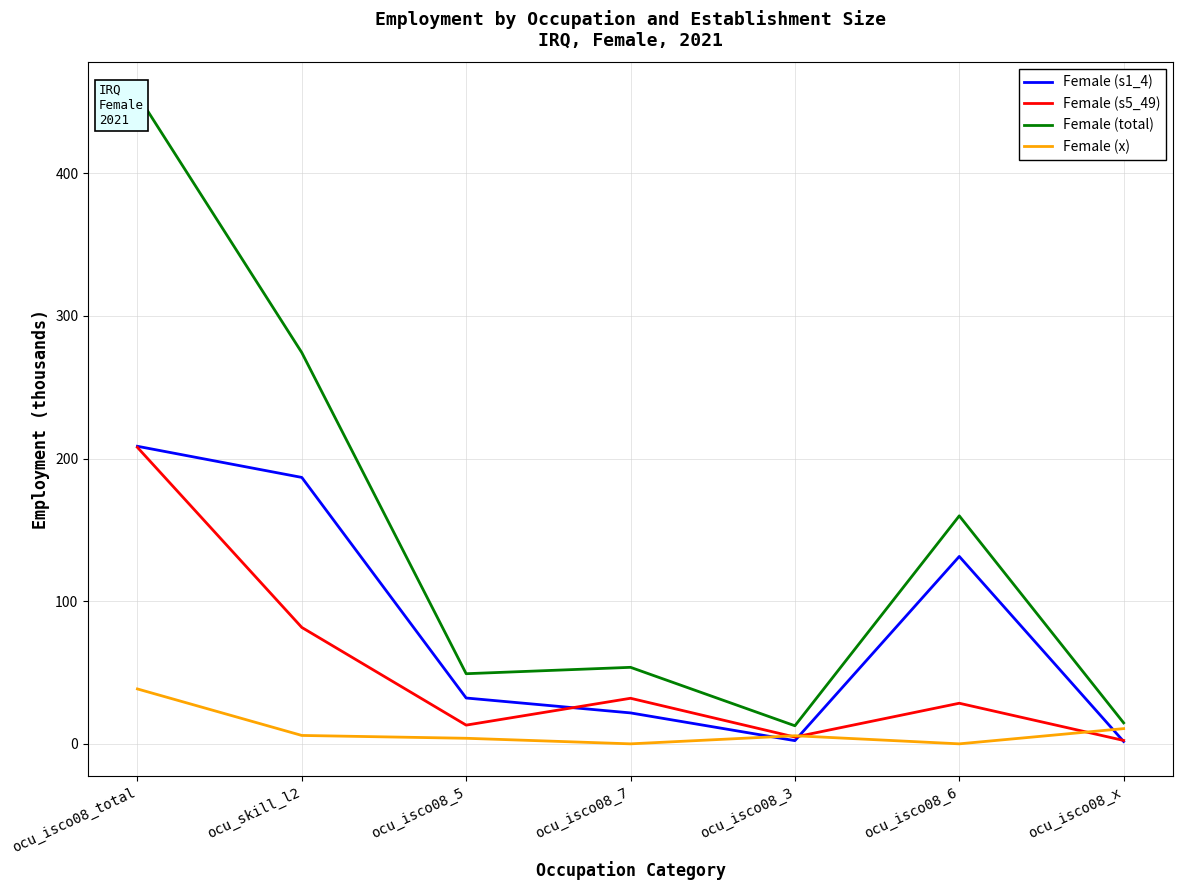

What is the average value of the Female (s1_4) series?

83.5